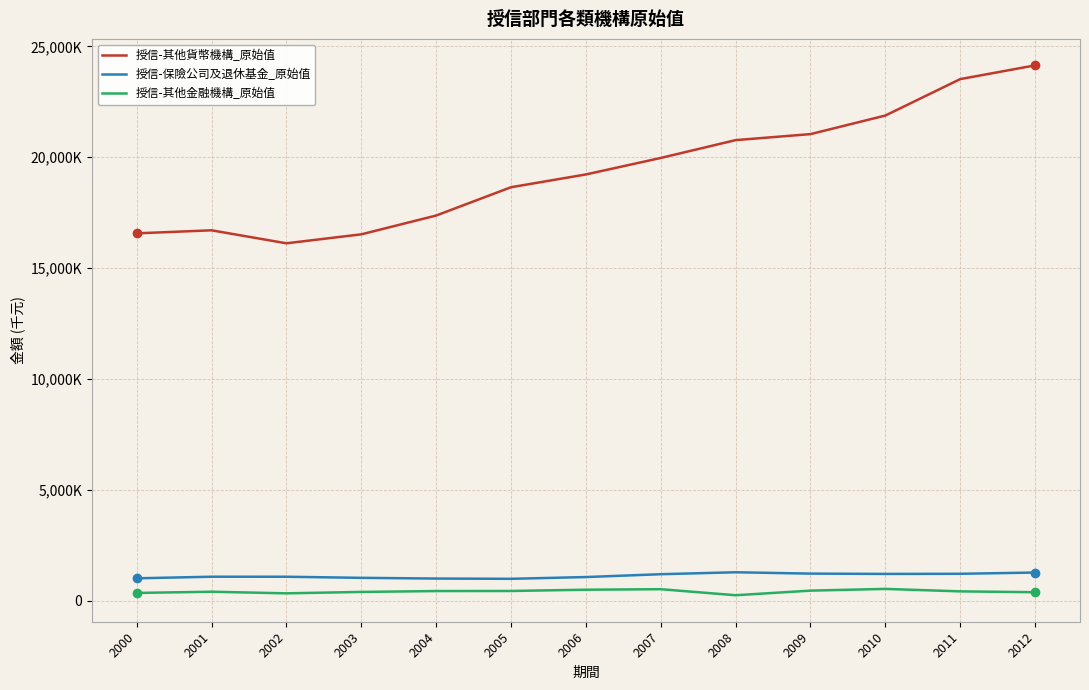

True or false: 授信-其他金融機構_原始值 and 授信-保險公司及退休基金_原始值 intersect in this chart.

False